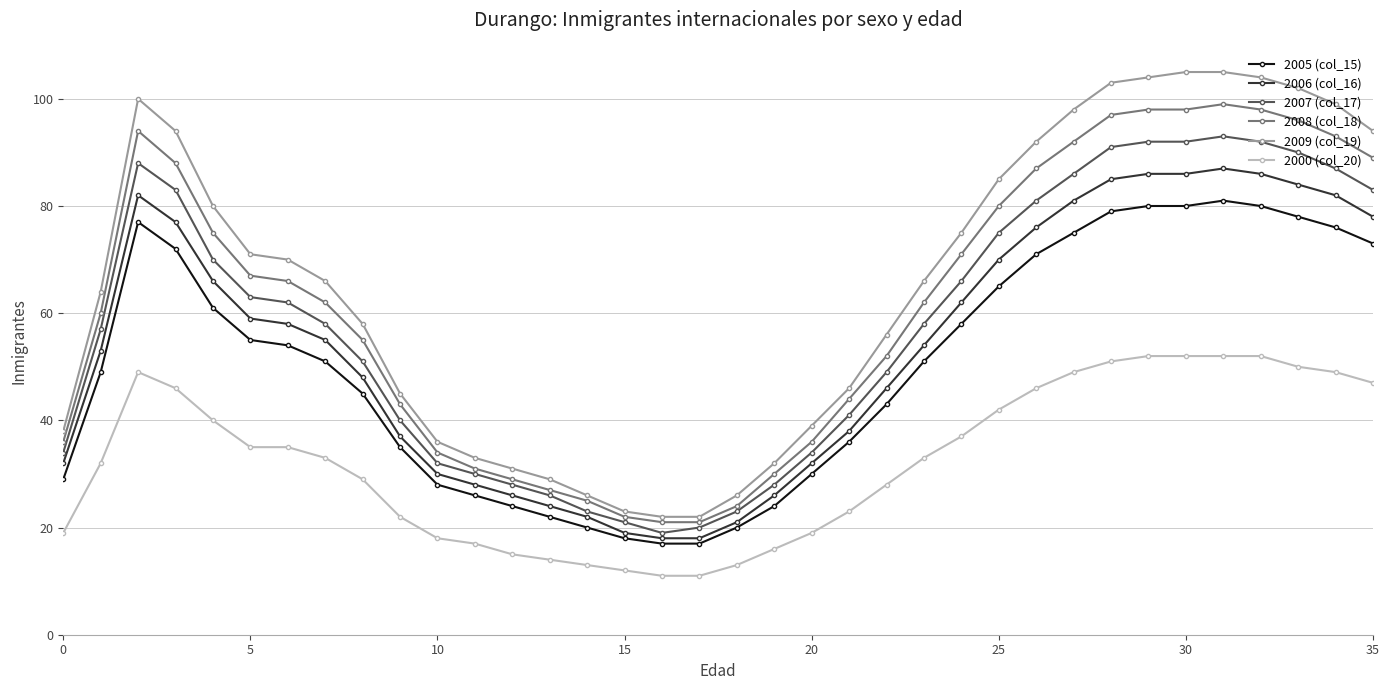

What is the minimum value shown in the chart?

11